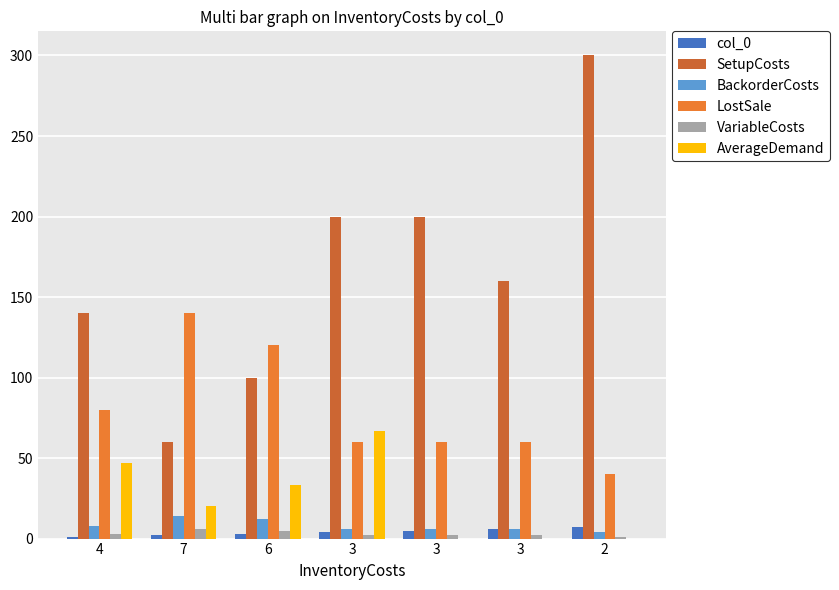

What is the difference between the second highest and second lowest values in the VariableCosts series?

3.0